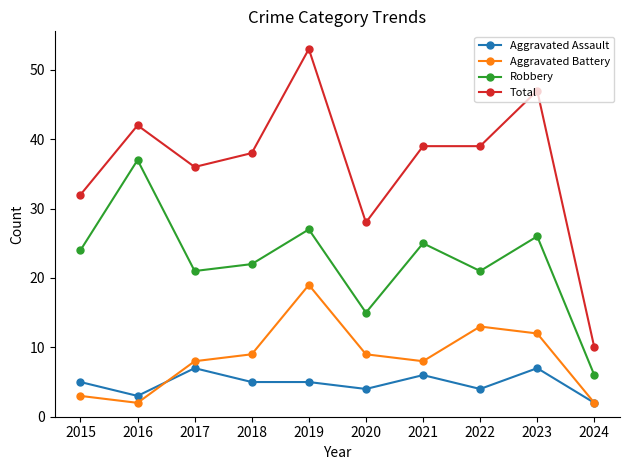

Which series has the largest total across all categories?

Total